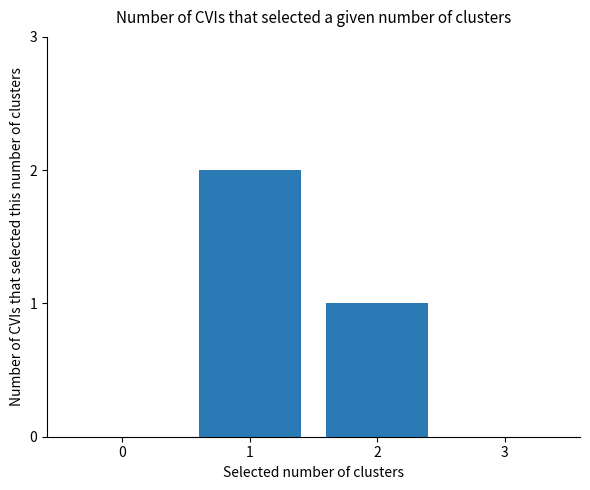

How many values are between 0 and 2?

4